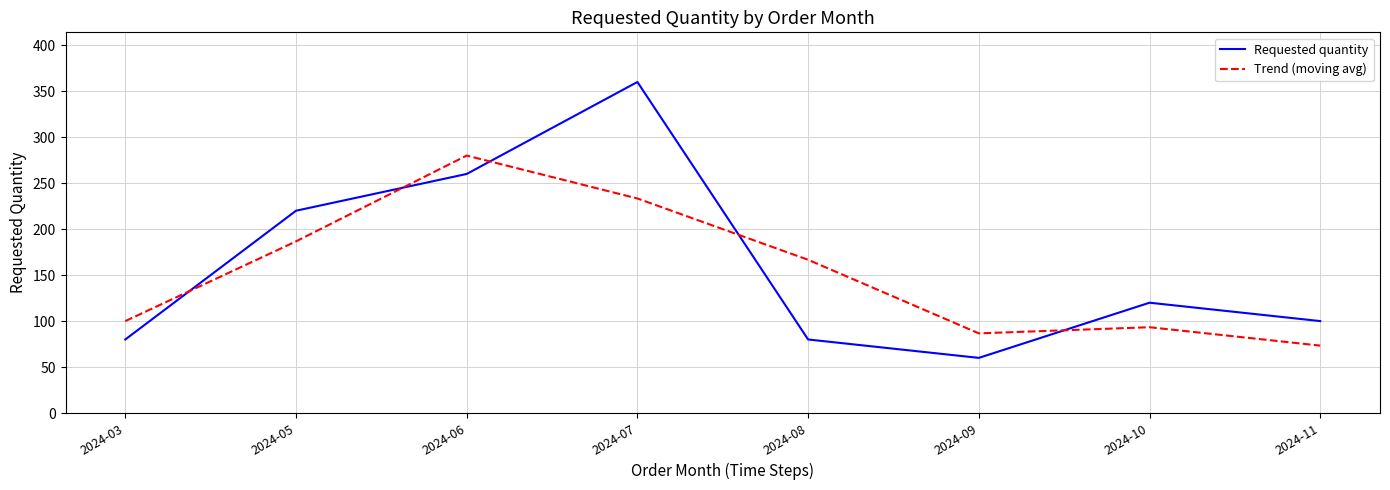

At 2024-08, list the series in order from smallest to largest.

Requested quantity, Trend (moving avg)